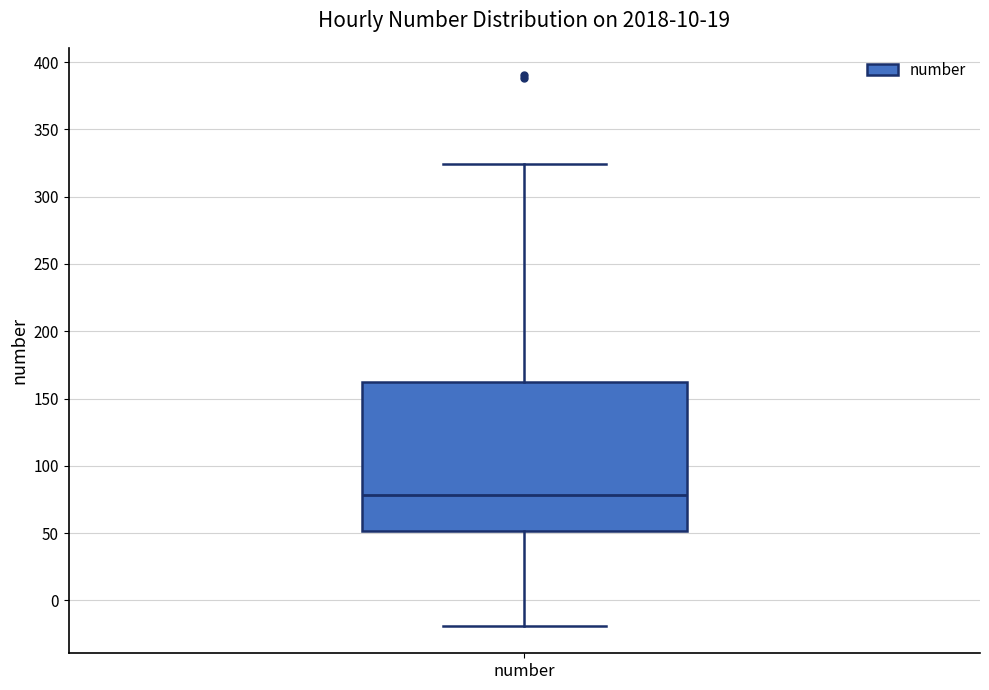

Where is the upper edge of the box for number on the y-axis? The values are not printed on the chart, so give them approximately, as read against the axis.

160